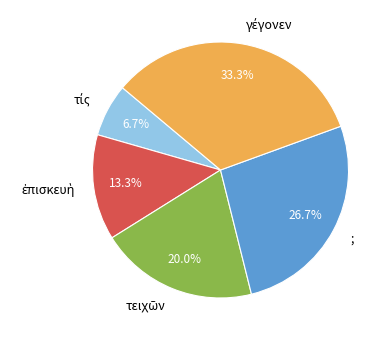

Is it true that ; is 27% of the pie?

True